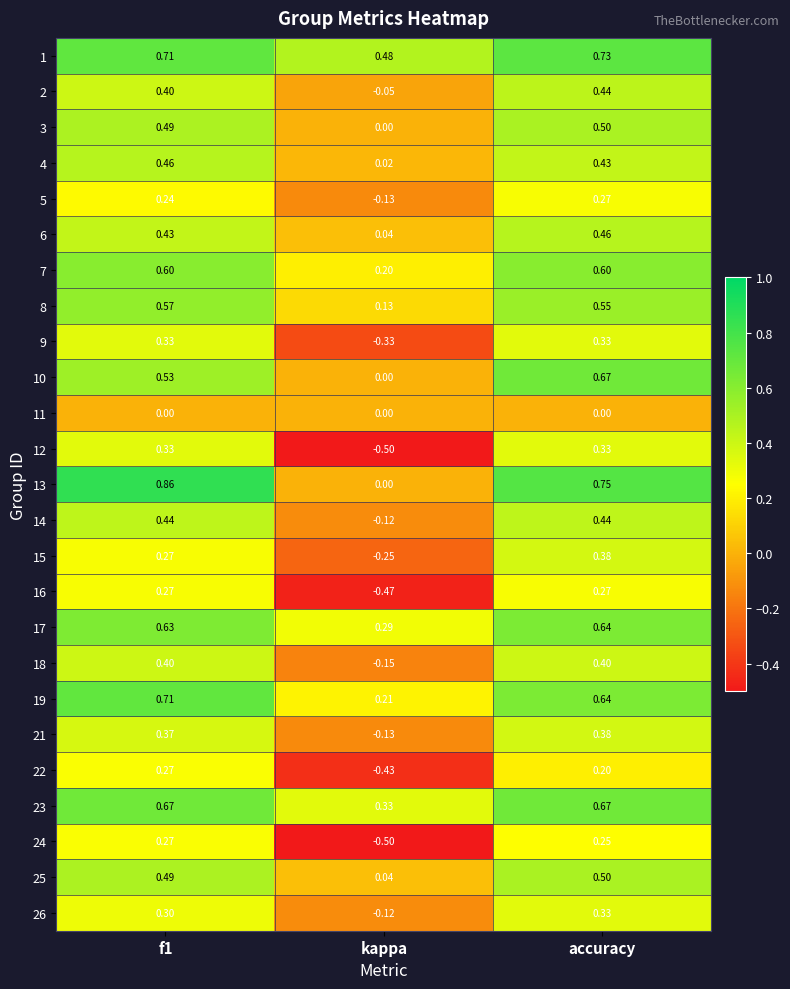

At which category is the sum across all series the highest?

accuracy